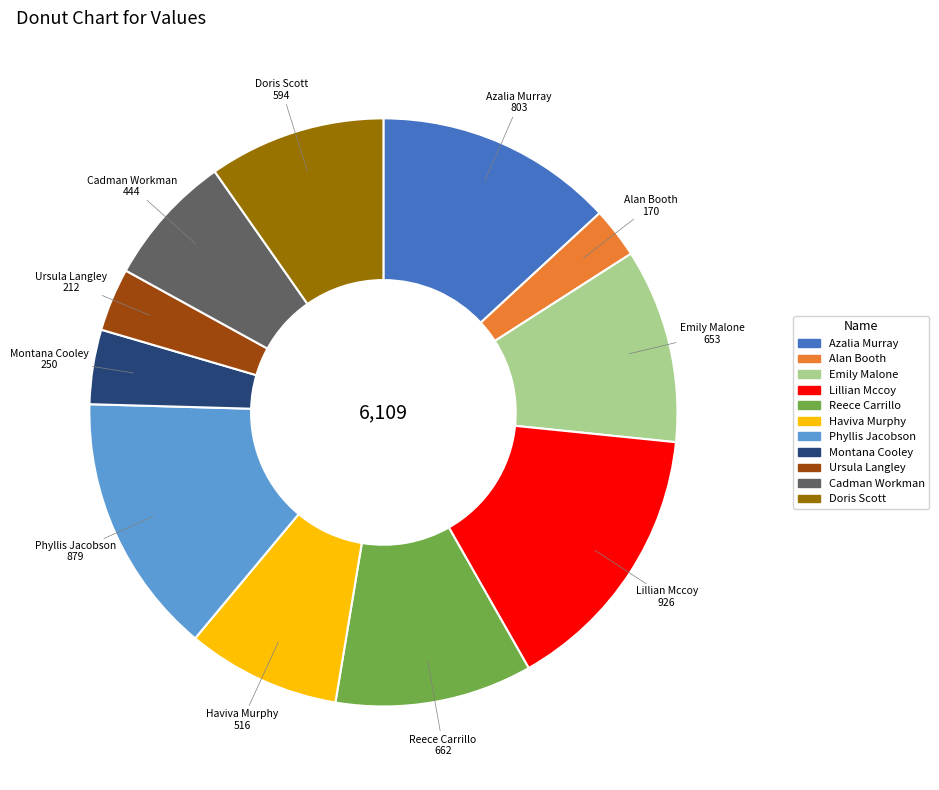

Does Doris Scott account for over 50% of the chart?

No